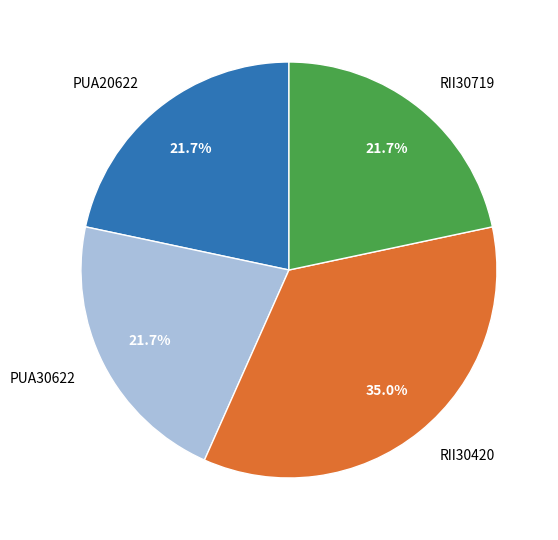

Which has a higher value, PUA30622 or RII30420?

RII30420